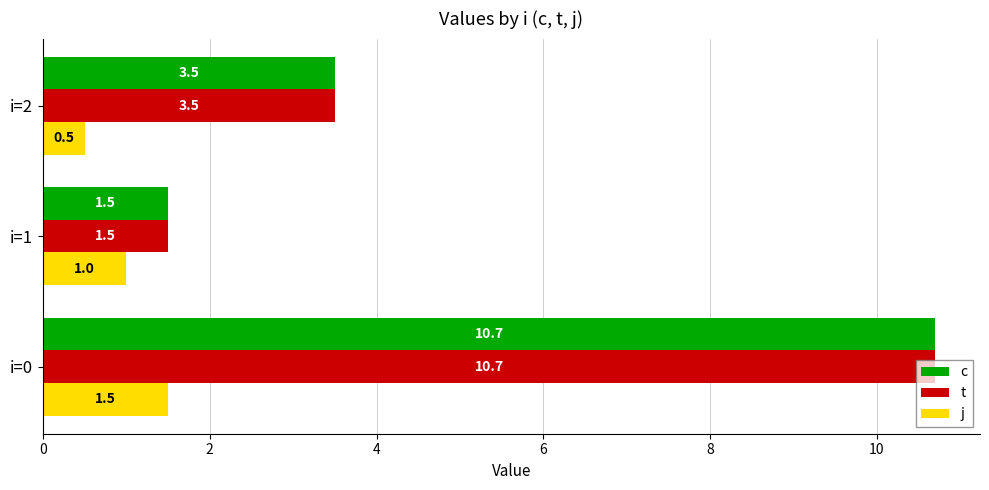

What is the total value across all series at i=0?

22.9